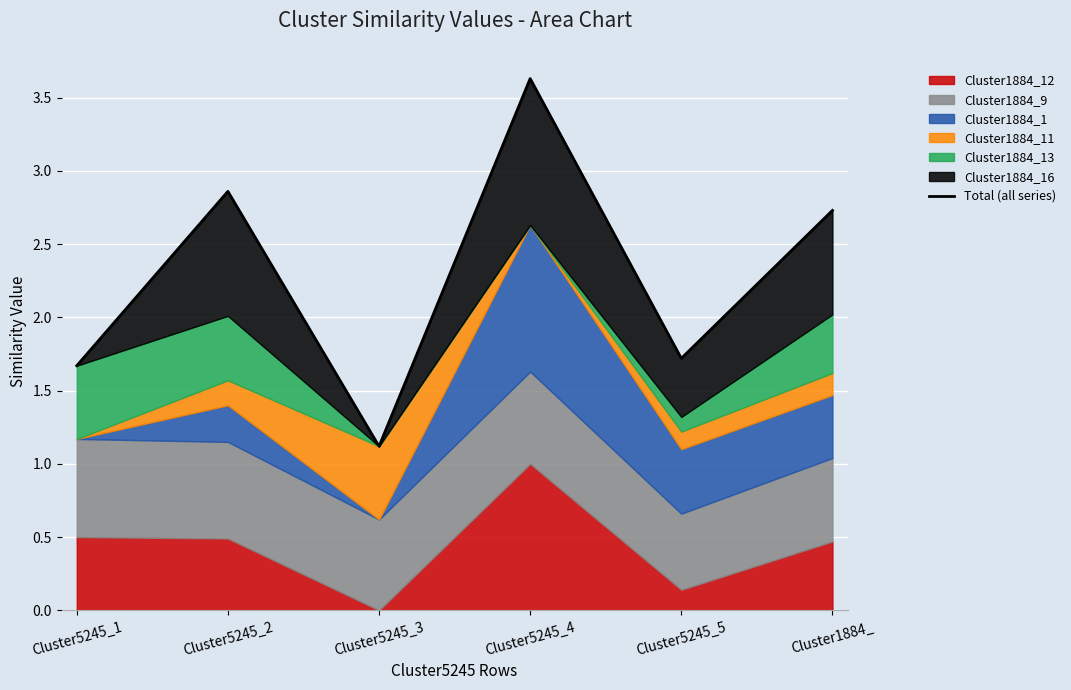

What is the label of the 5th point from the right?

Cluster5245_2